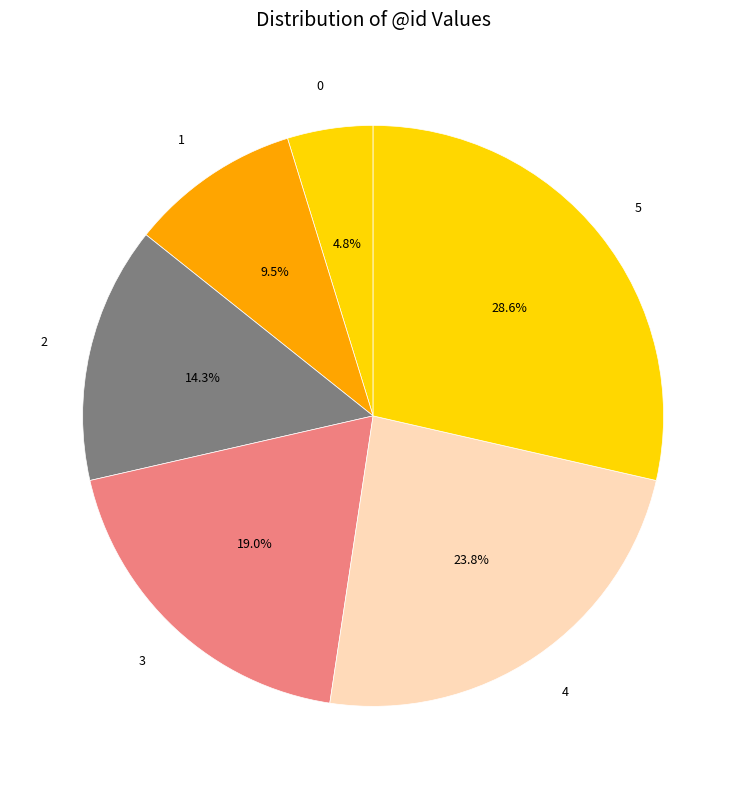

How many slices are in this pie chart?

6